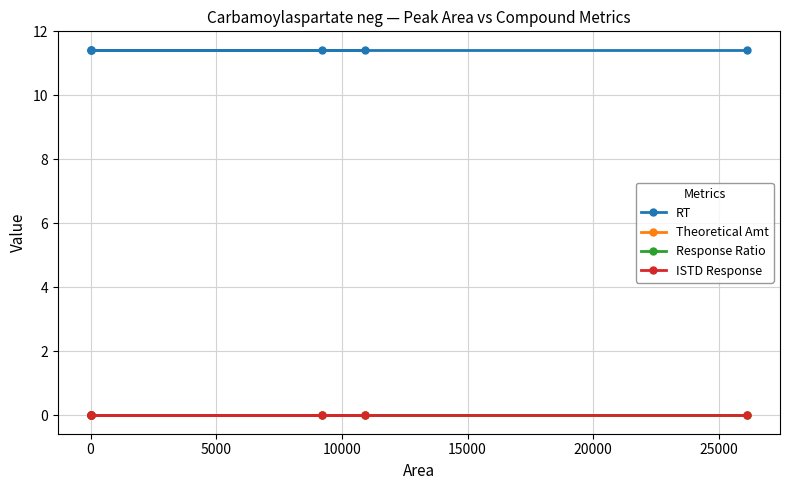

True or false: Theoretical Amt and RT cross at least once.

False